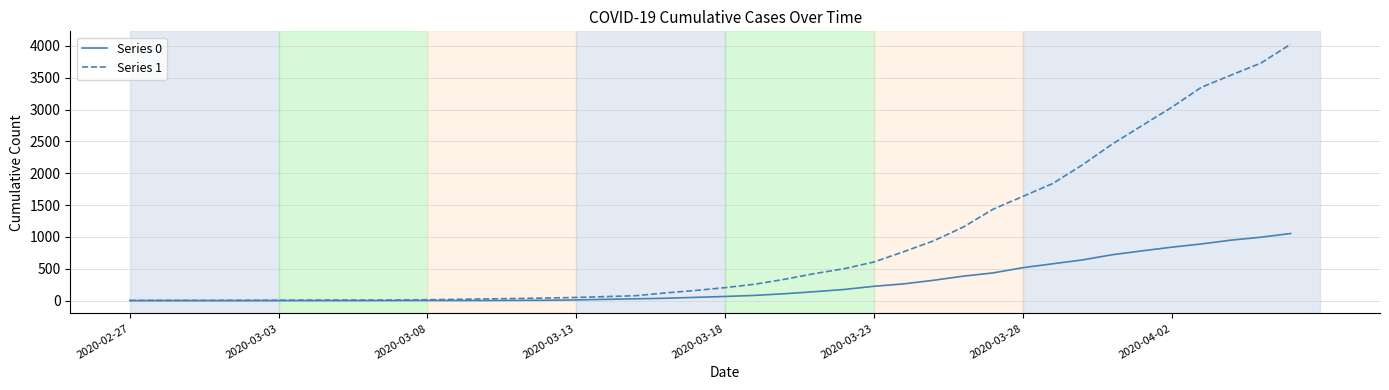

Which series has the largest total across all categories?

Series 1